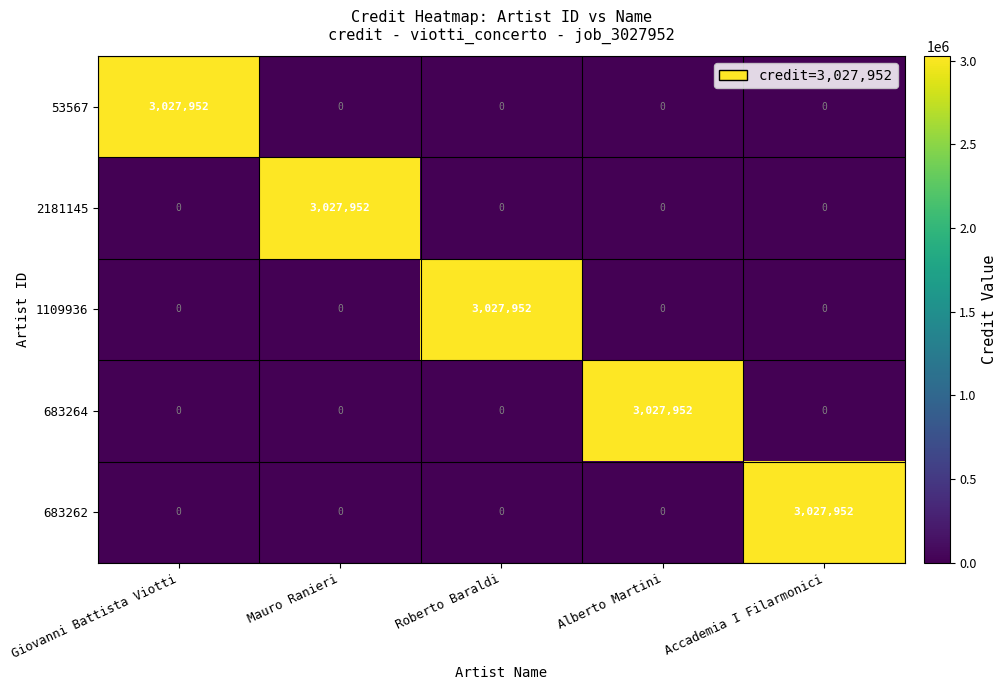

True or false: 1109936 has a value of 3027952 at Roberto Baraldi.

True